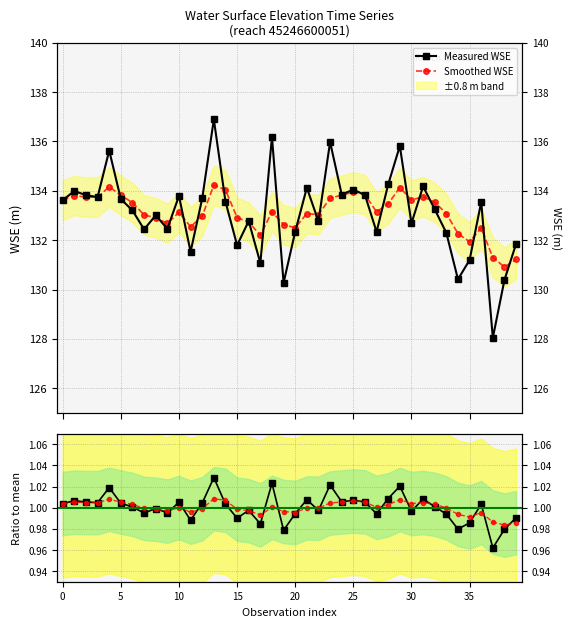

What is the value of the Smoothed WSE point at the 17th from the left?

132.7